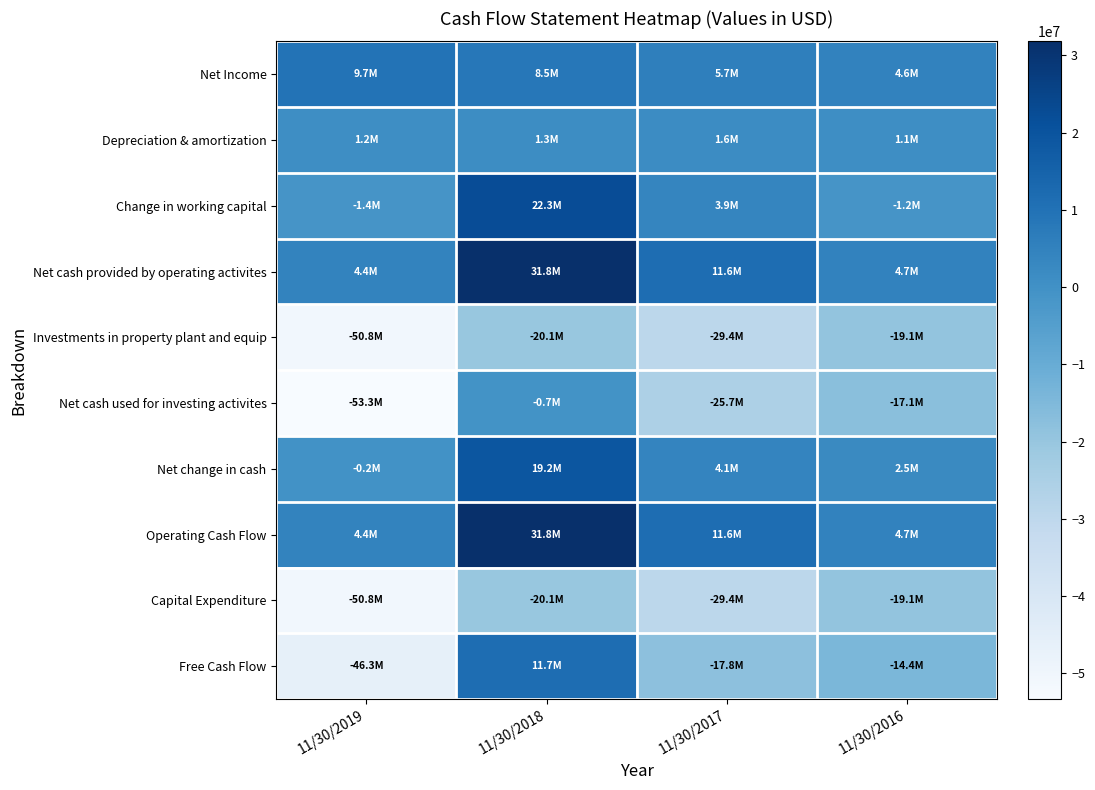

What is the difference between the highest and lowest values at 11/30/2019?

63077000